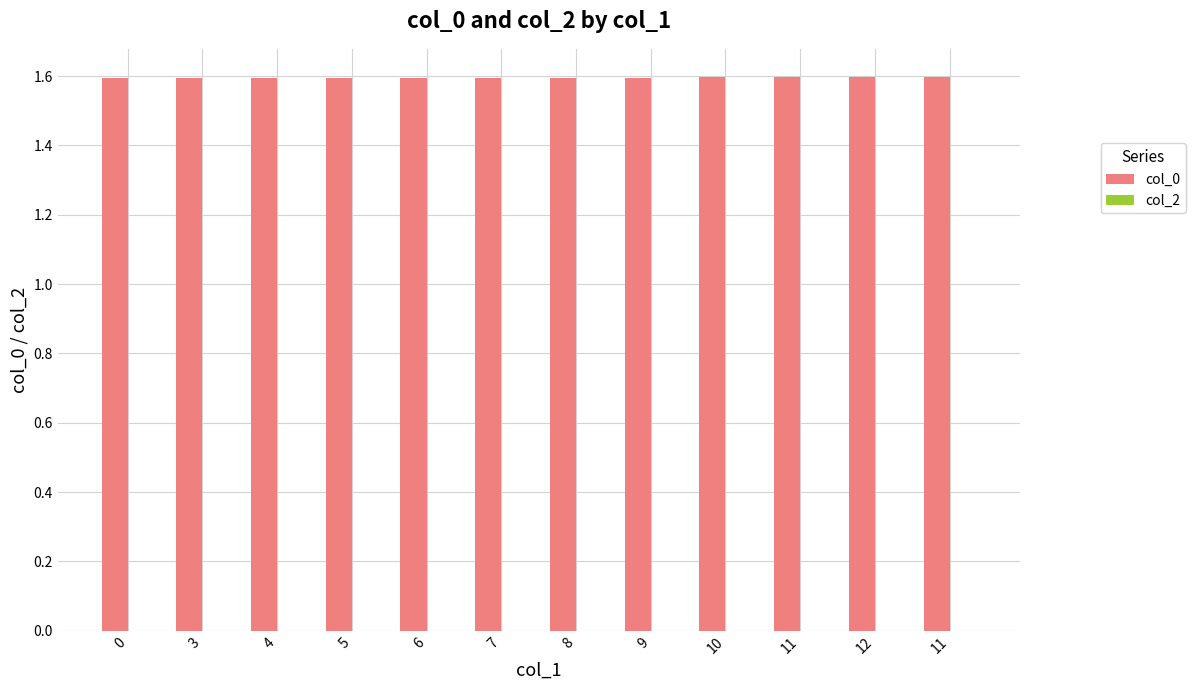

Reading left to right, list all the values displayed in this chart.

col_0: 0=1.6	3=1.6	4=1.6	5=1.6	6=1.6	7=1.6	8=1.6	9=1.6	10=1.6	11=1.6	12=1.6	11=1.6
col_2: 0=0.0	3=0.0	4=0.0	5=0.0	6=0.0	7=0.0	8=0.0	9=0.0	10=0.0	11=0.0	12=0.0	11=0.0